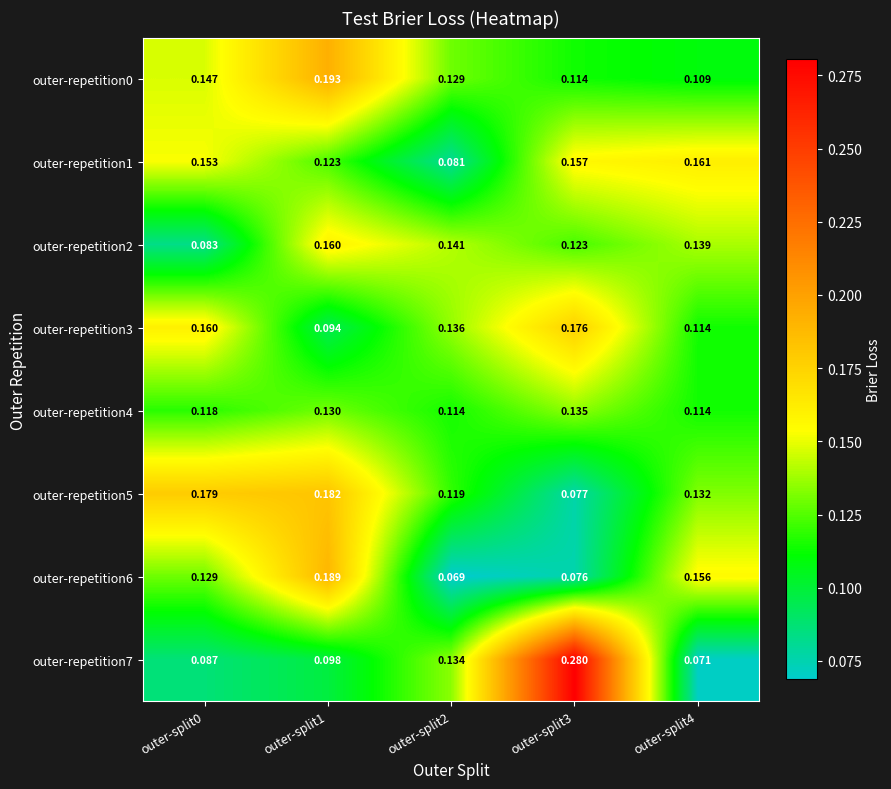

Which category has the highest value across all series?

outer-split3